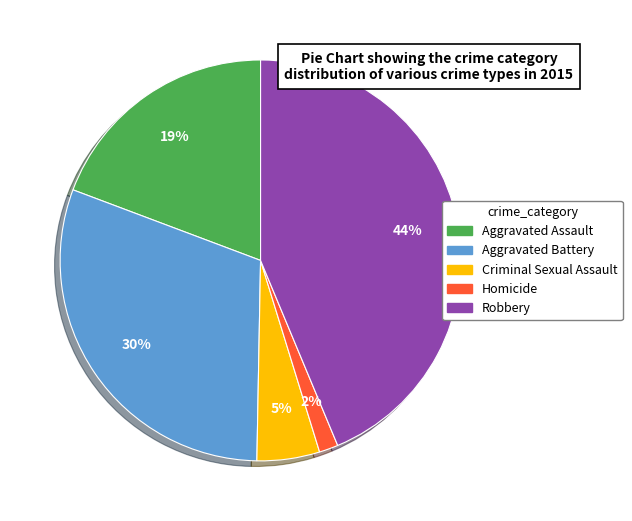

Rank the categories by value from lowest to highest.

Homicide, Criminal Sexual Assault, Aggravated Assault, Aggravated Battery, Robbery